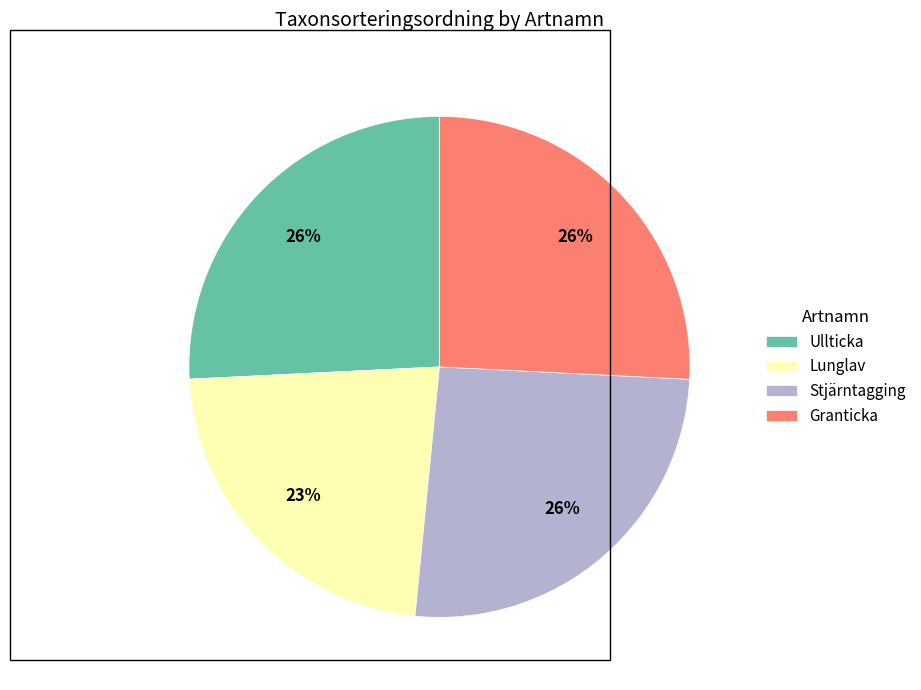

What percentage is the Ullticka slice, to the nearest percent?

26%